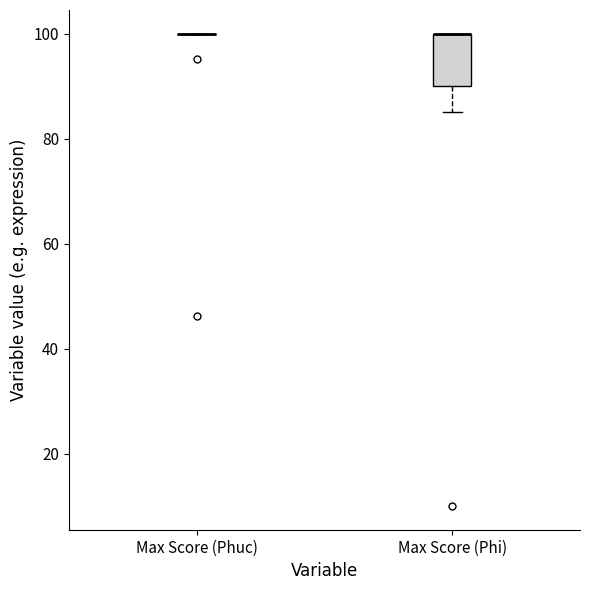

Reading left to right, transcribe this box plot: for each box, give where its median line is, the range the box spans, and where its two whiskers end, as read against the y-axis. The values are not printed on the chart, so give them approximately, as read against the axis.

Max Score (Phuc): box collapsed to a line at 100, whiskers 100 to 100
Max Score (Phi): median 100 (drawn on the box's upper edge), box 90 to 100, whiskers 86 to 100